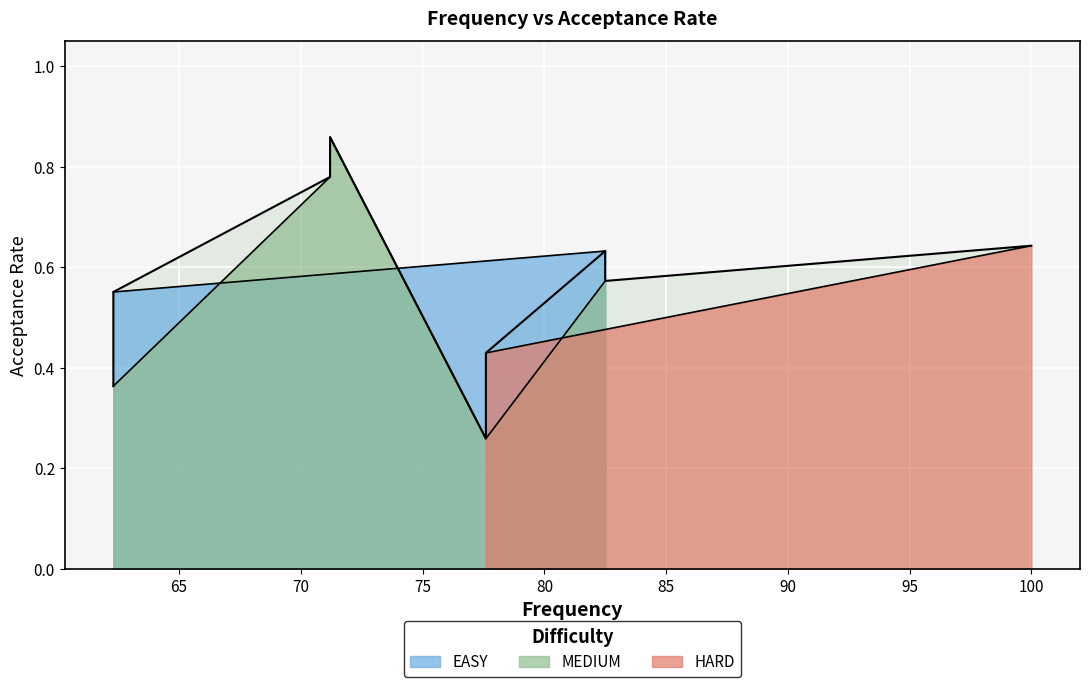

What is the average value?

0.6